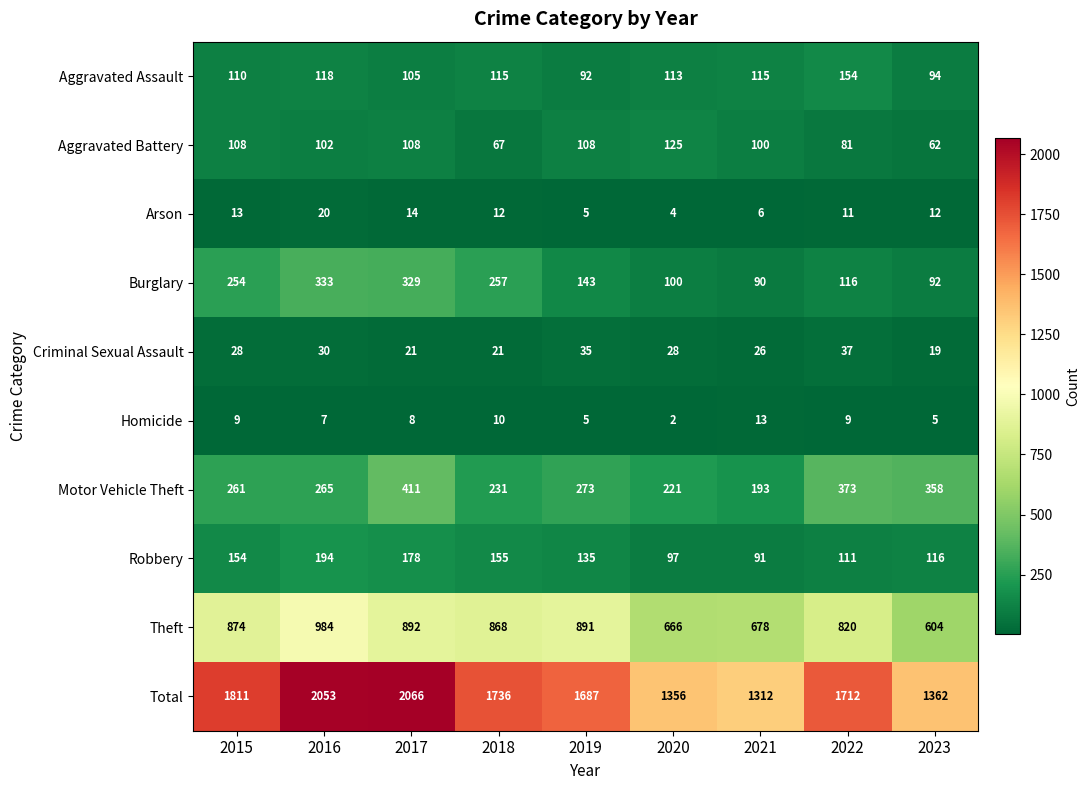

What is the greatest value displayed?

2066